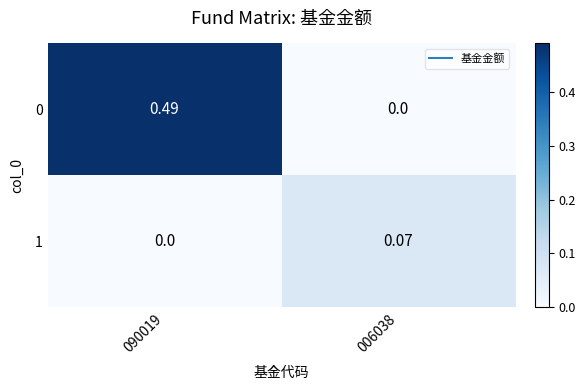

At which category is the sum across all series the highest?

090019